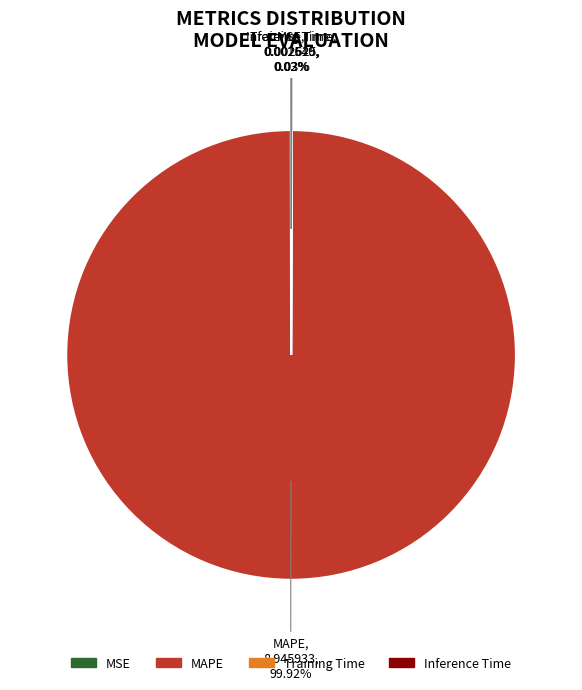

Which slice is the largest?

MAPE